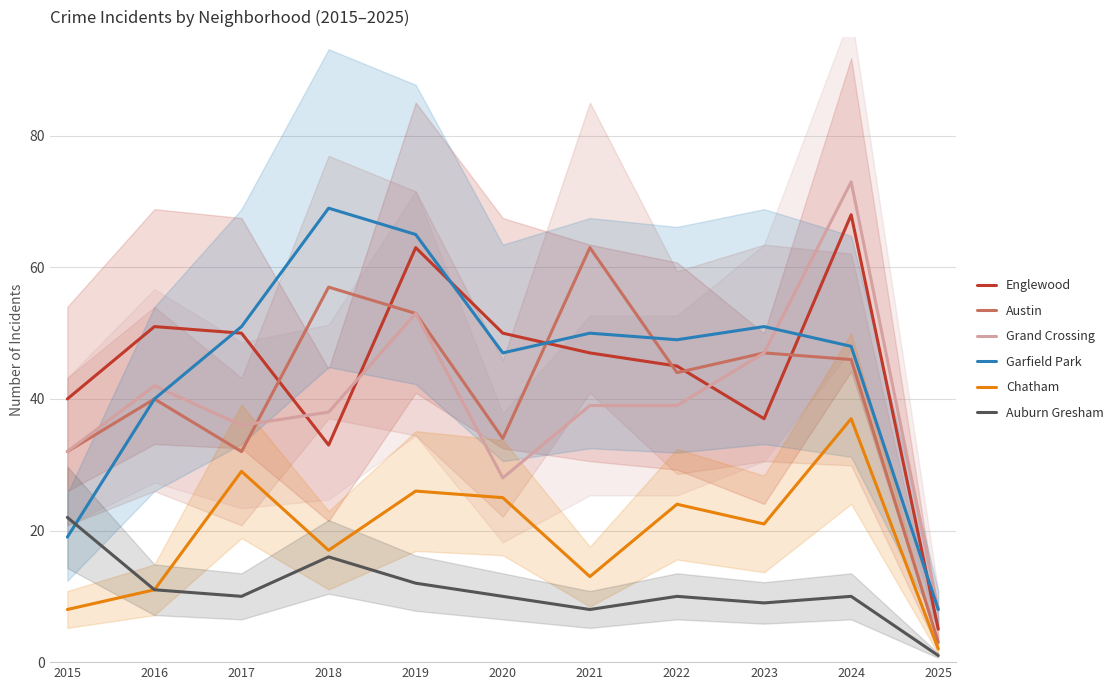

What is the difference between the Chatham values at 2017 and 2021?

16